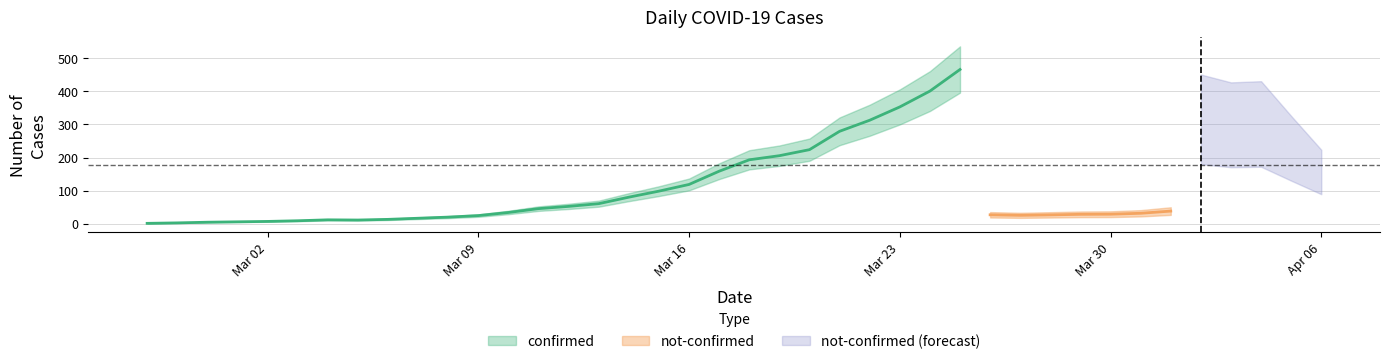

What is the sum of all confirmed values?

7256